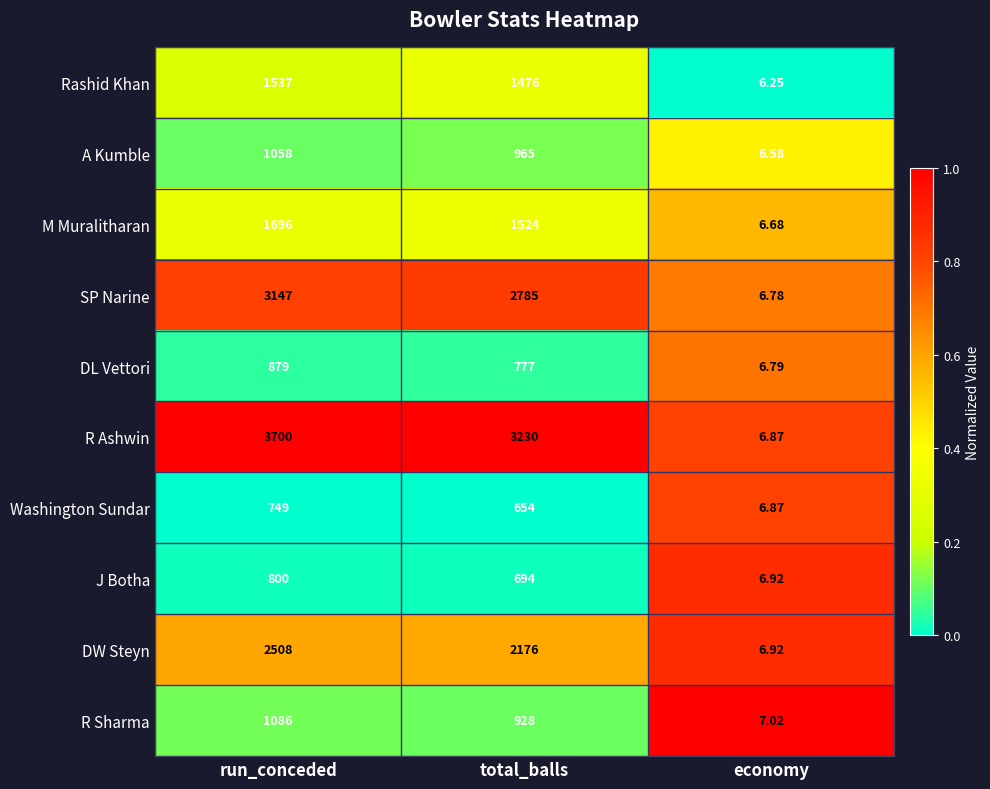

At which category does the chart reach its peak across all series?

run_conceded